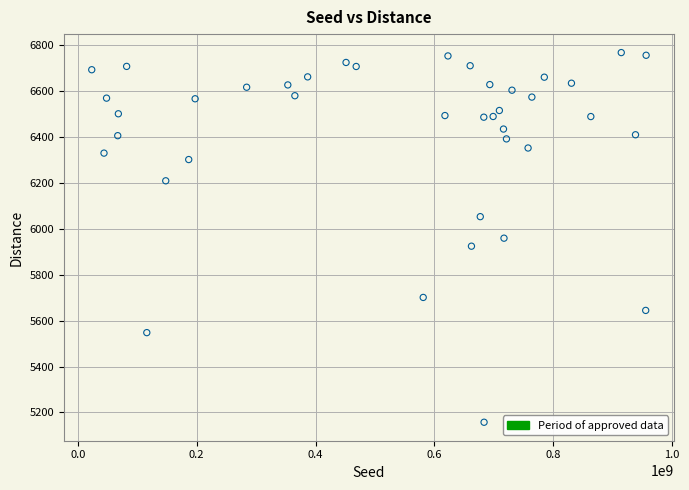

What is the range of Y values (max minus min)?

1610.3